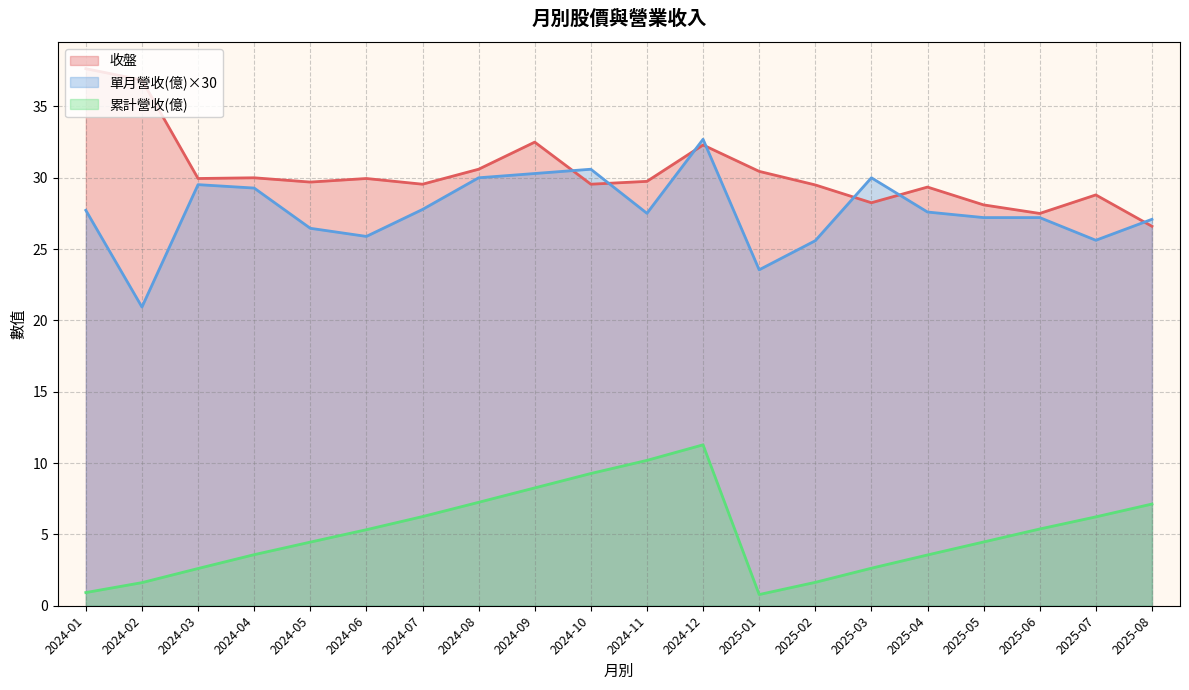

True or false: 累計營收 and 單月營收 cross at least once.

False